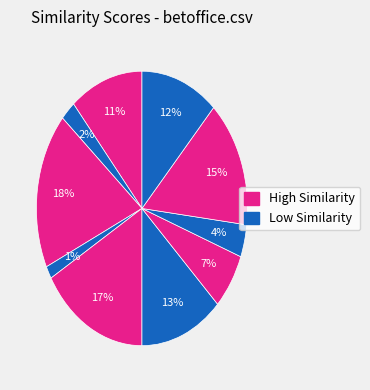

Is there any slice that represents more than half of the pie?

No